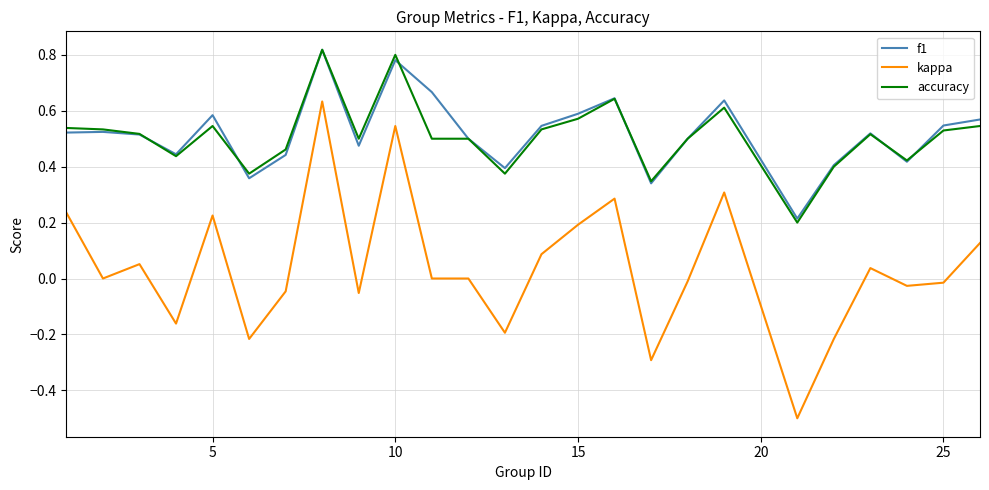

What is the smallest value displayed?

-0.5